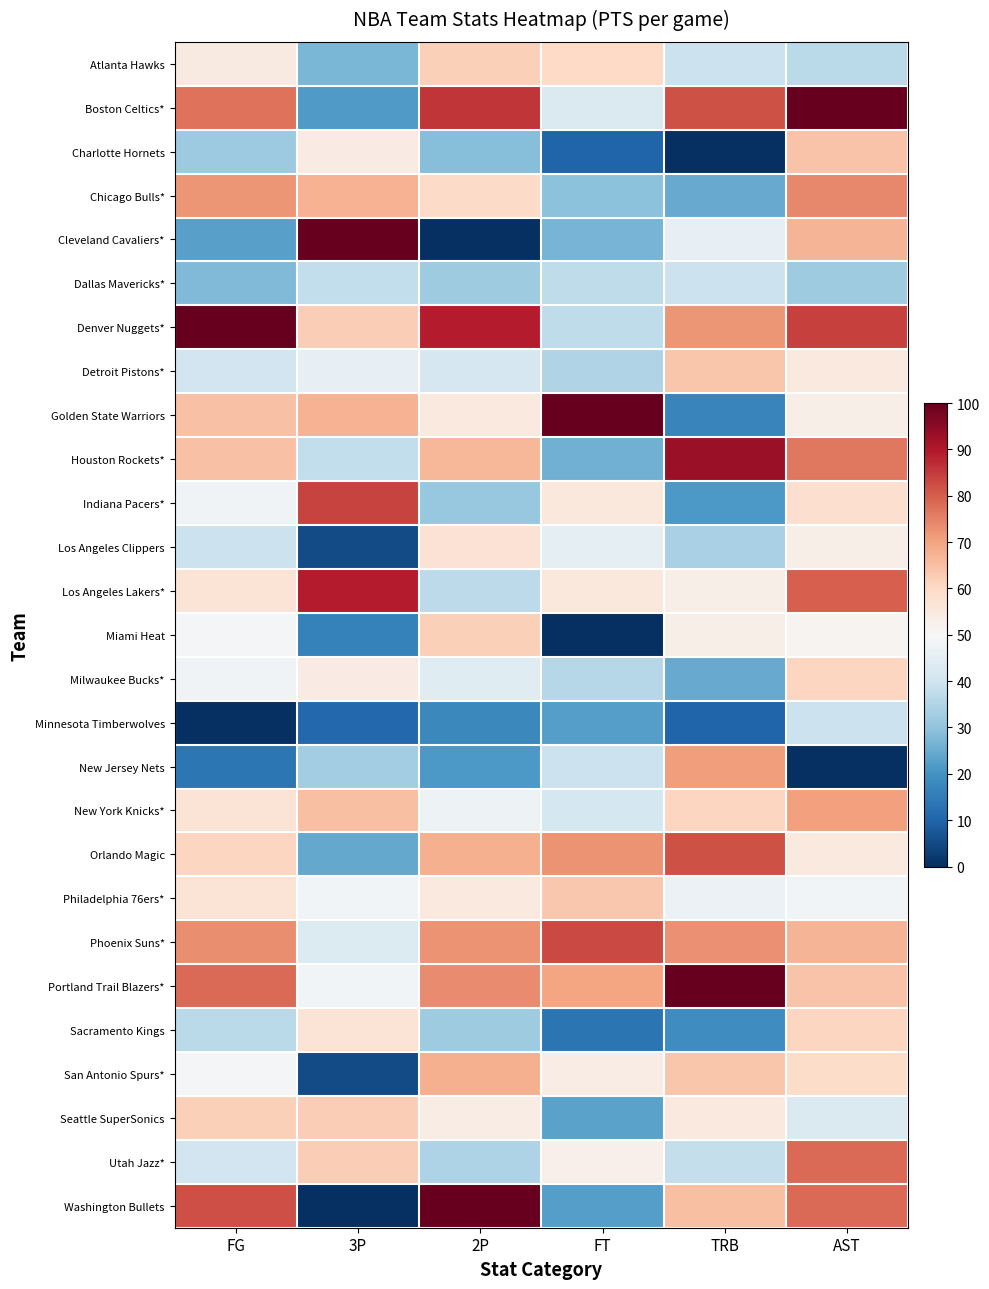

Between TRB and AST, which series saw the biggest shift?

New Jersey Nets